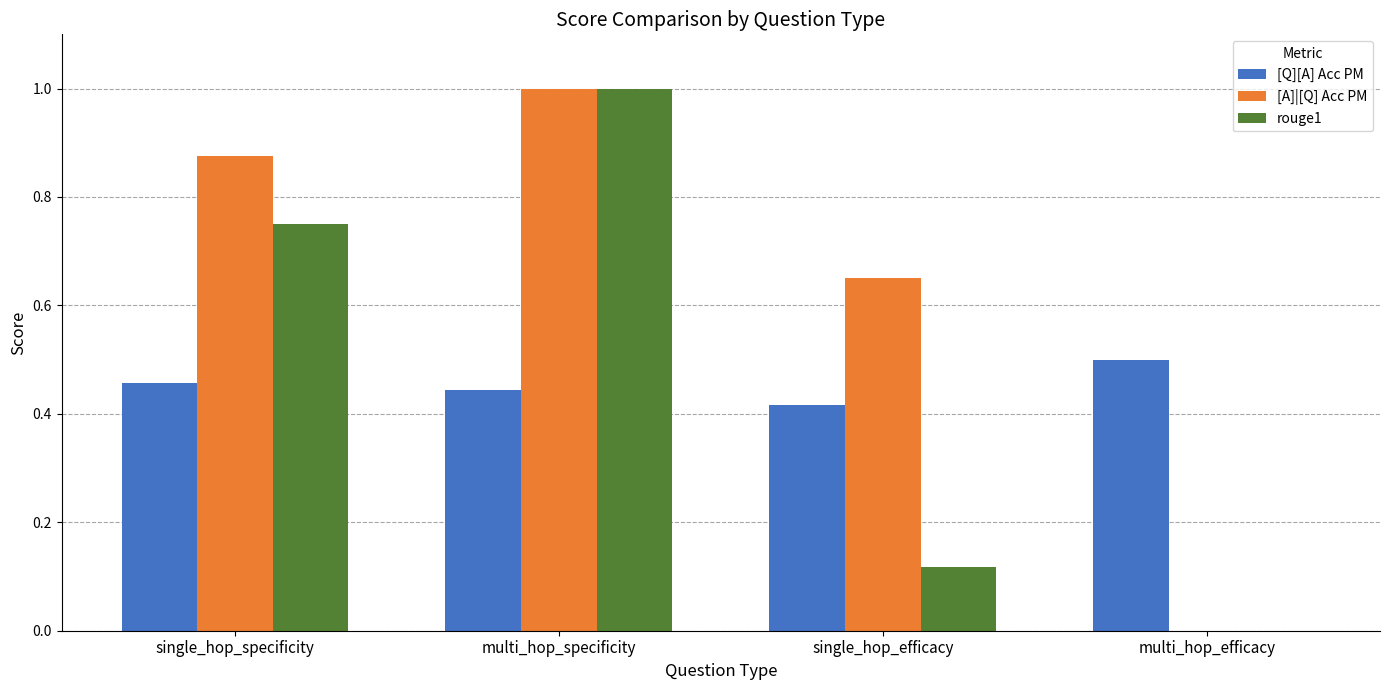

What is the total value across all series at multi_hop_specificity?

2.4